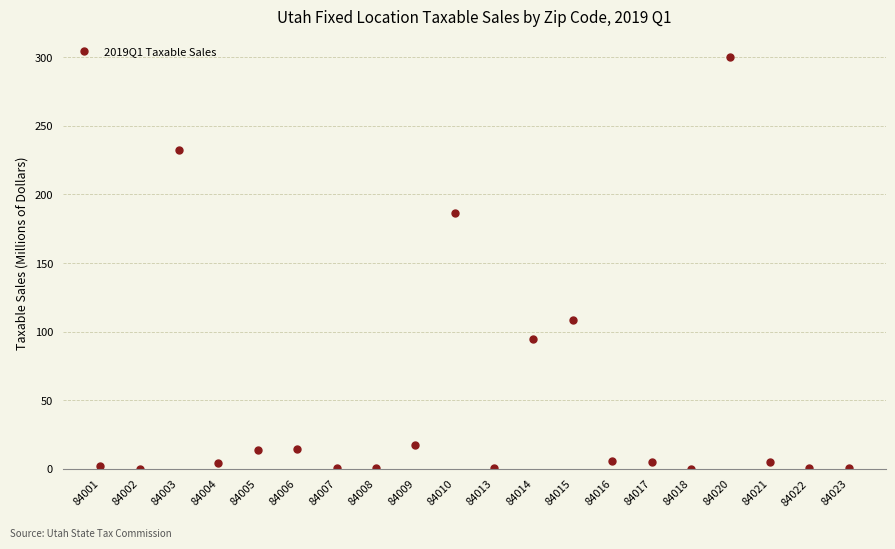

How many lines are shown in the chart?

1